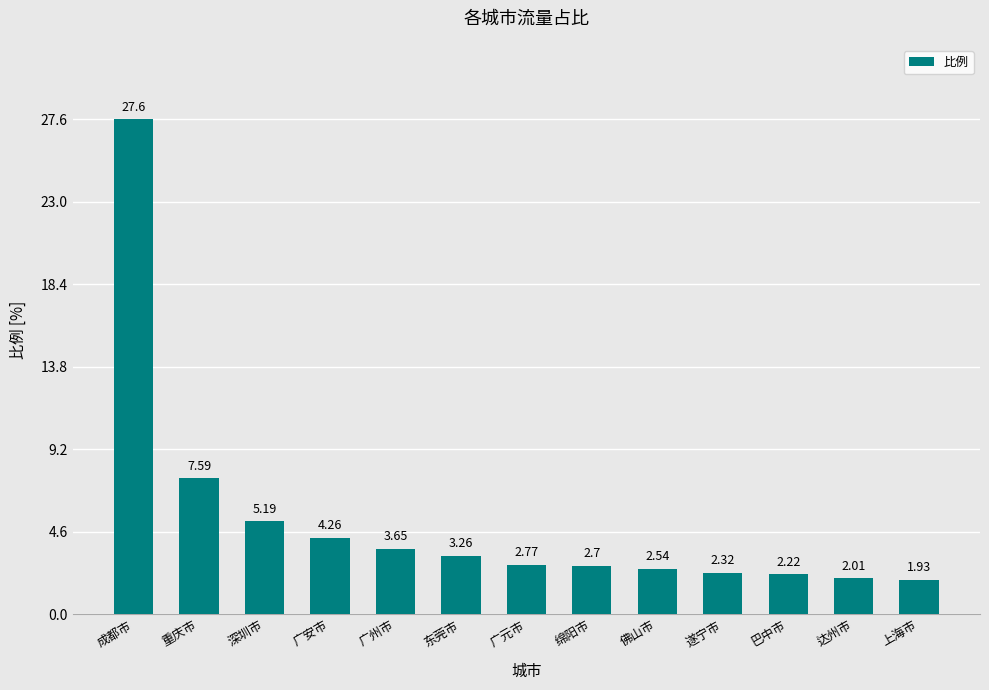

What is the label of the 11th bar from the left?

巴中市